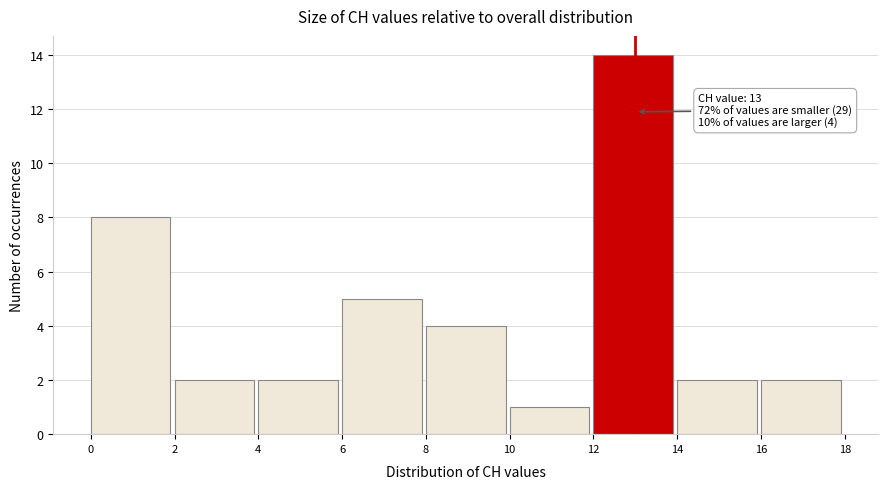

Which range on the x-axis has the tallest bar?

12 to 14